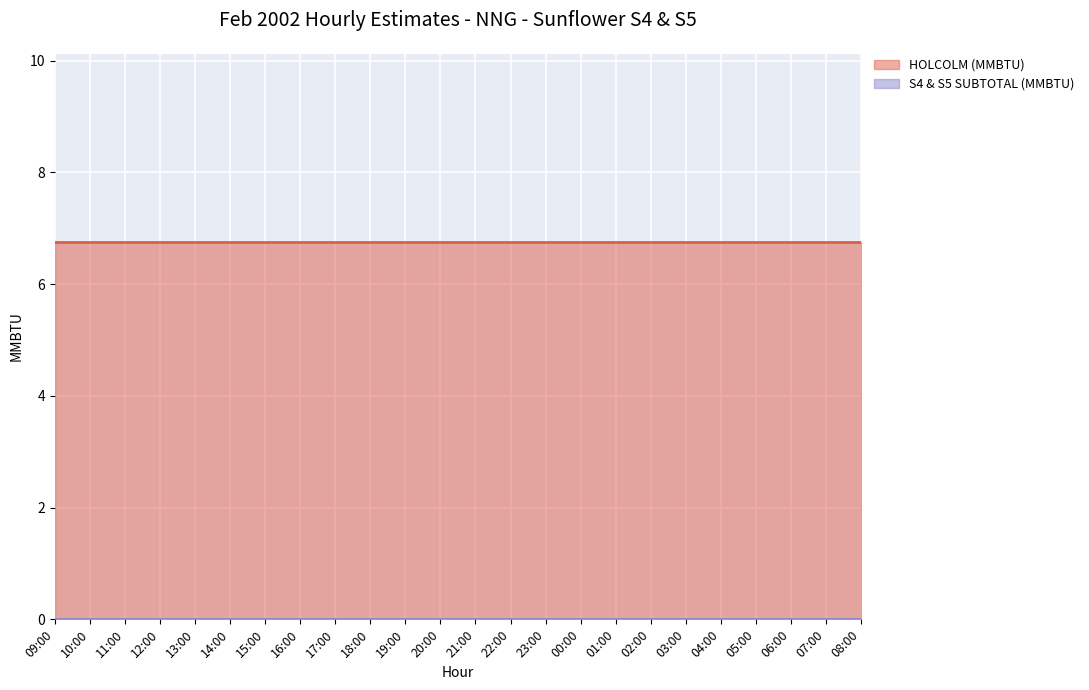

Which has a higher value, 01:00 or 06:00?

01:00